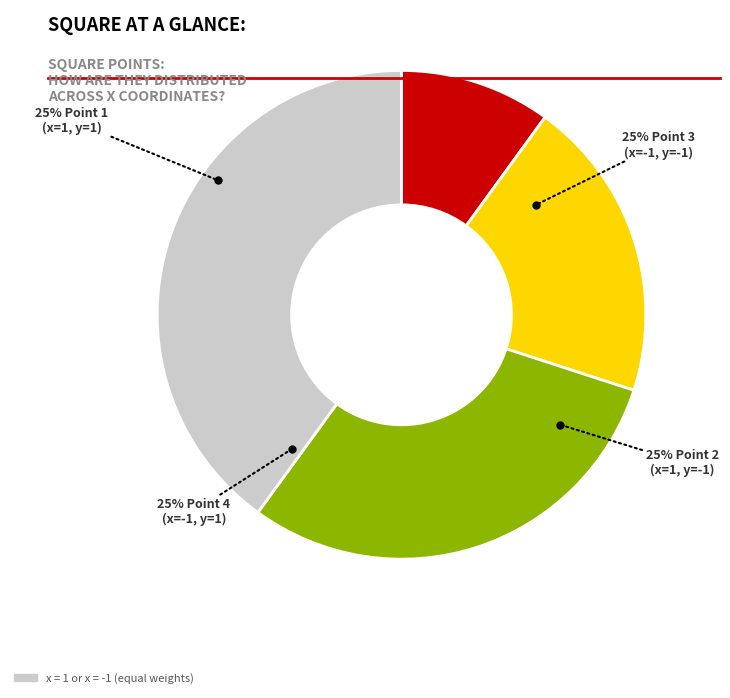

To the nearest percent, what percentage of the pie is -1?

30%